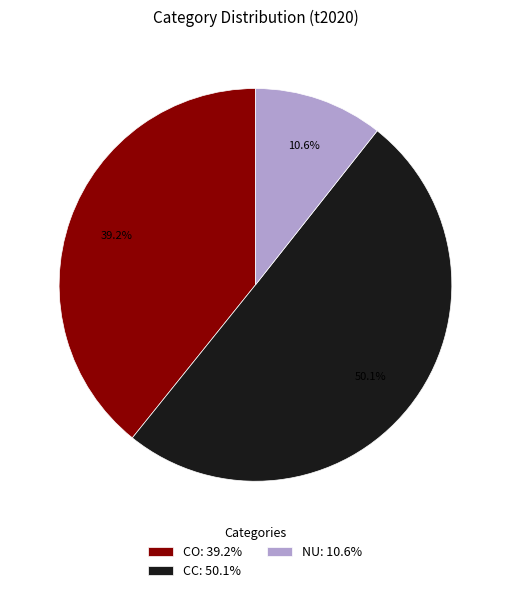

Approximately how many times larger is the value at CC: 50.1% compared to CO: 39.2%?

1.3